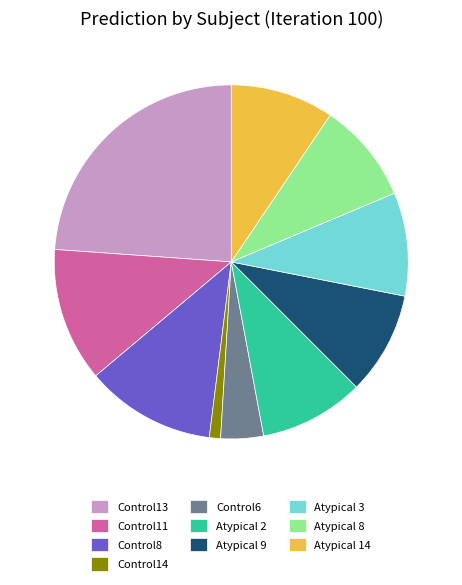

Is there any slice that represents more than half of the pie?

No